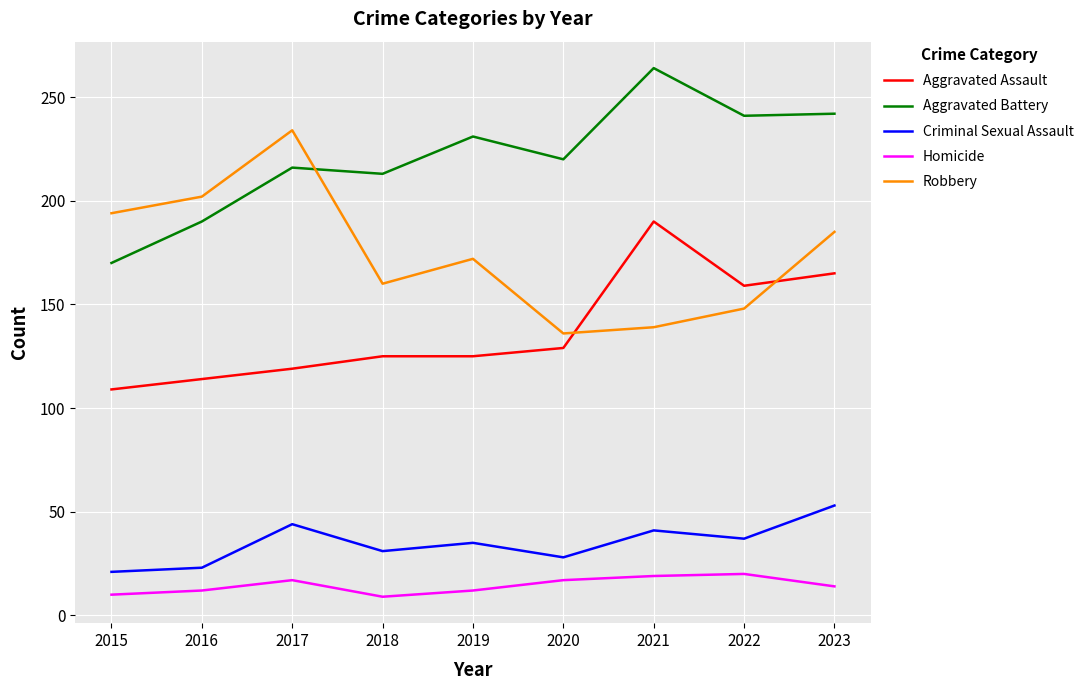

True or false: Criminal Sexual Assault has a value of 59 at 2021.

False